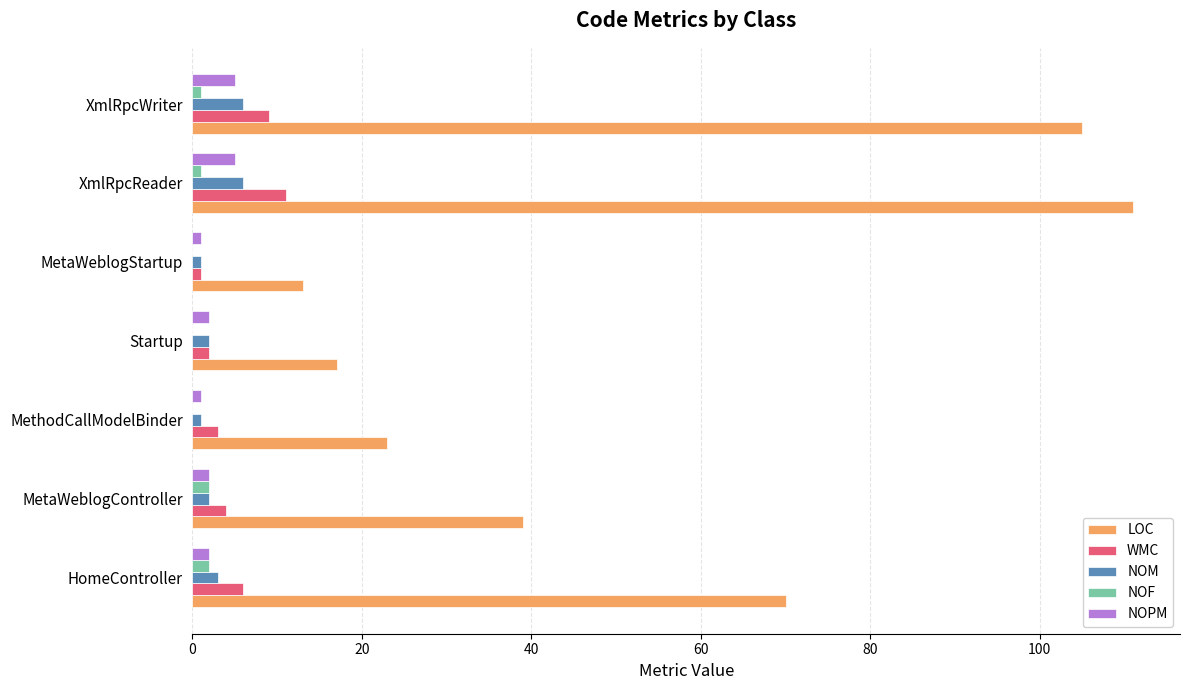

The LOC series shows 13 at MetaWeblogStartup. True or false?

True